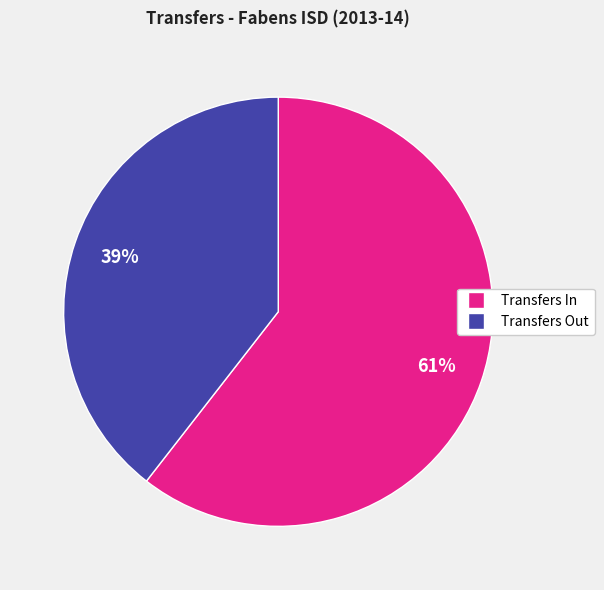

Is there any slice that represents more than half of the pie?

Yes